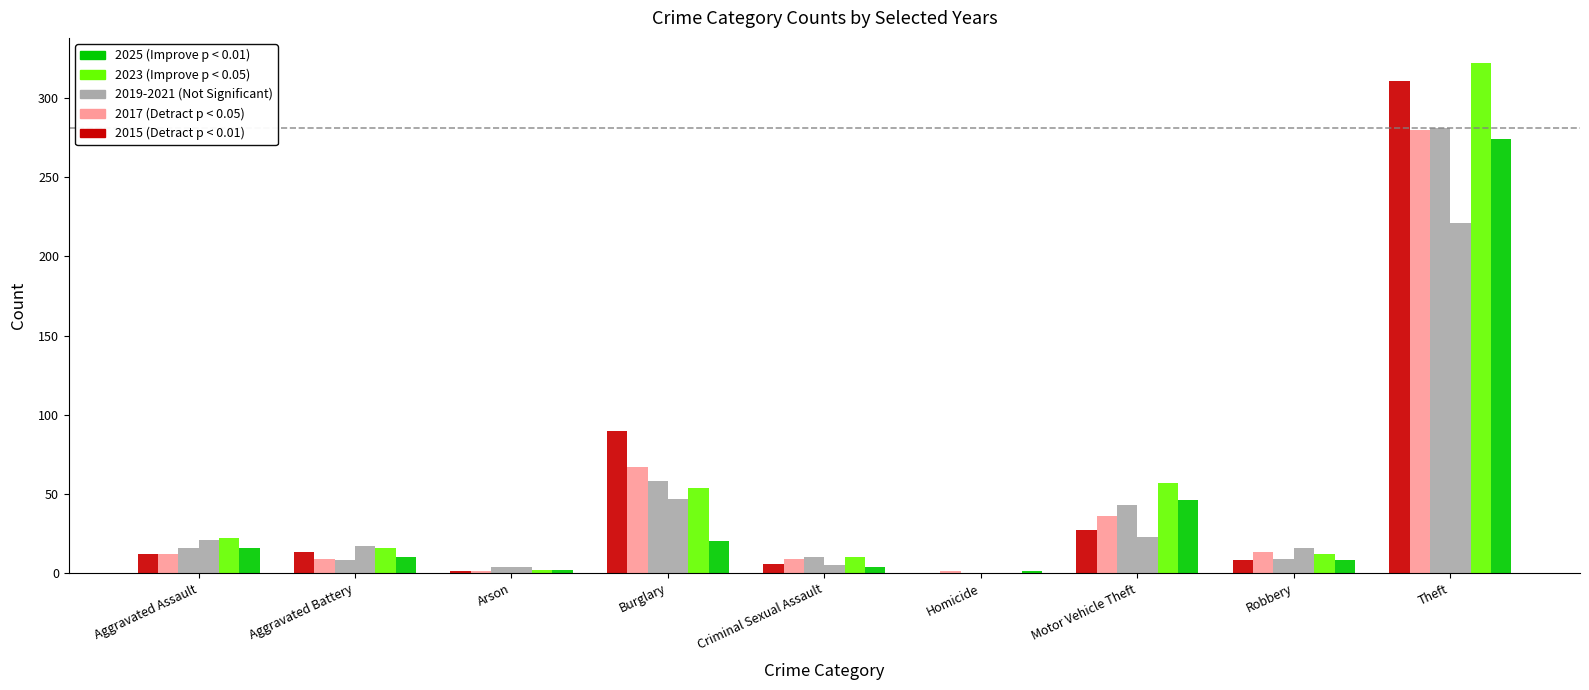

Does the chart contain stacked bars?

No